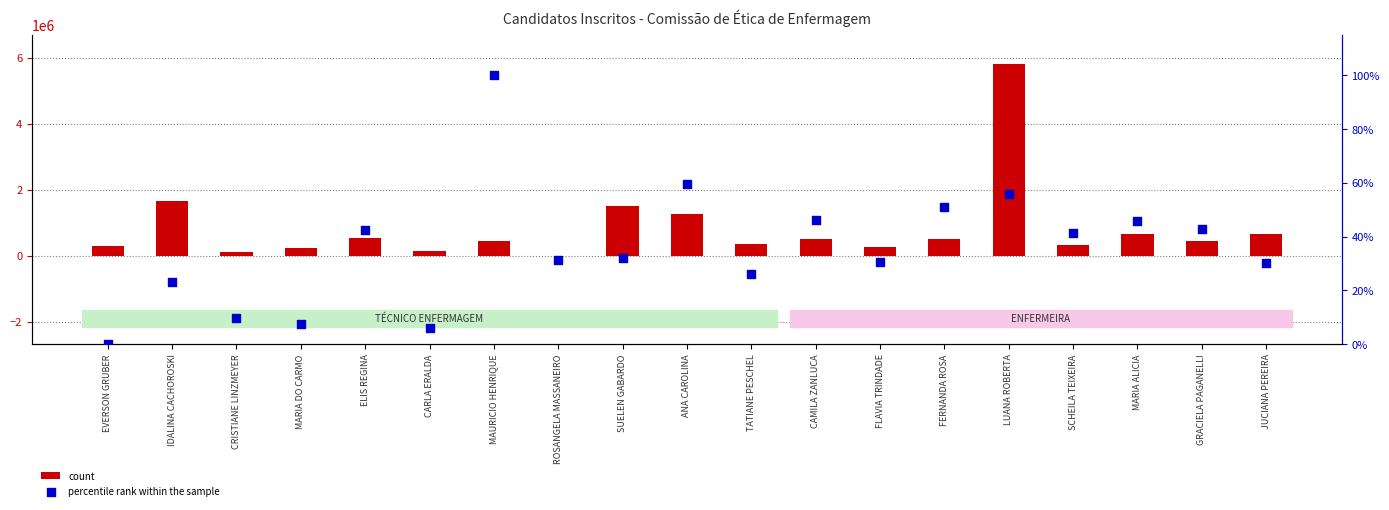

At which category is the sum across all series the highest?

LUANA ROBERTA